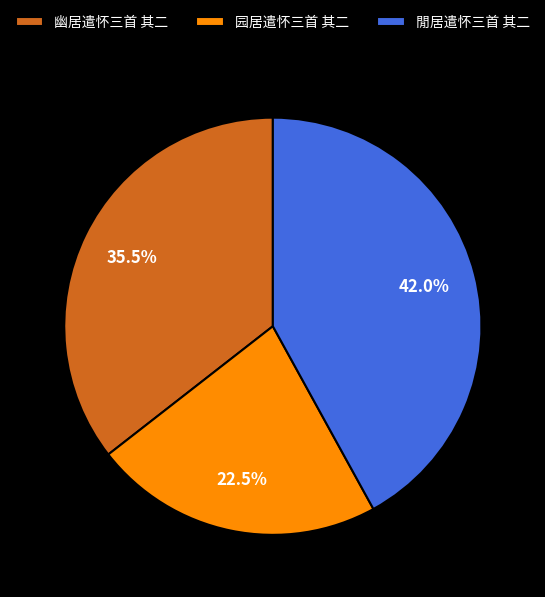

Is it true that 閒居遣怀三首 其二 is 31% of the pie?

False